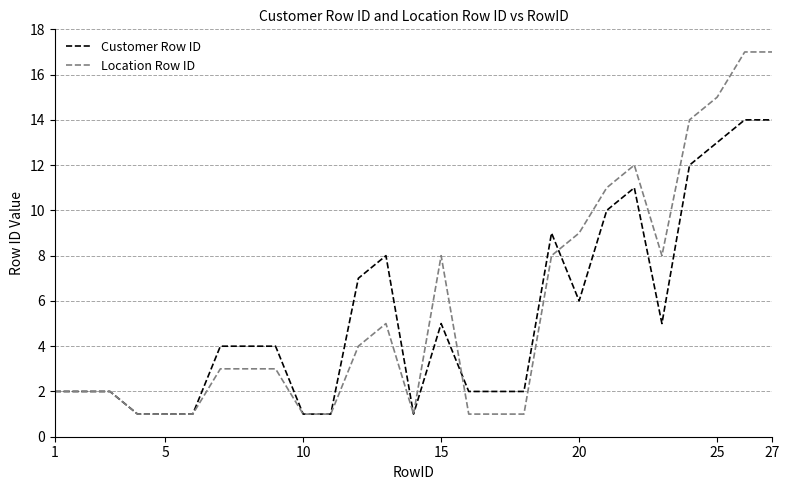

Which series has the largest range (max minus min)?

Location Row ID